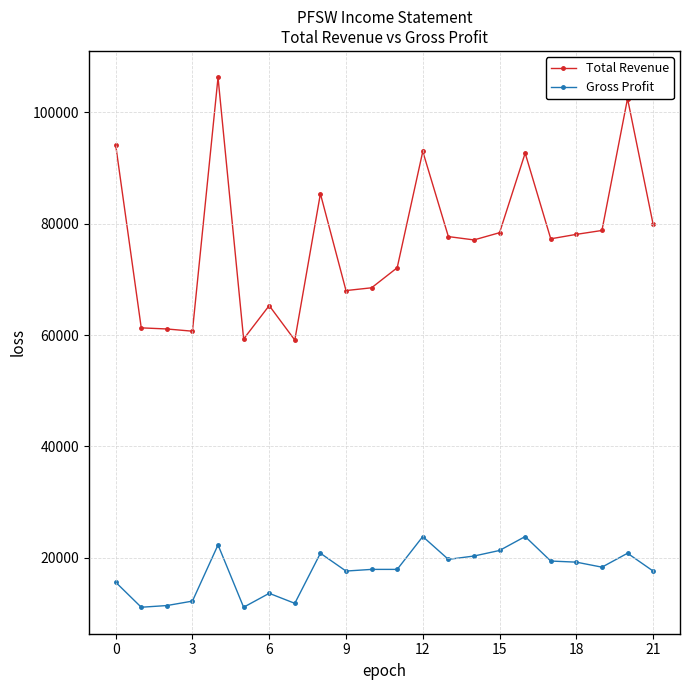

What is the maximum value shown in the chart?

106300